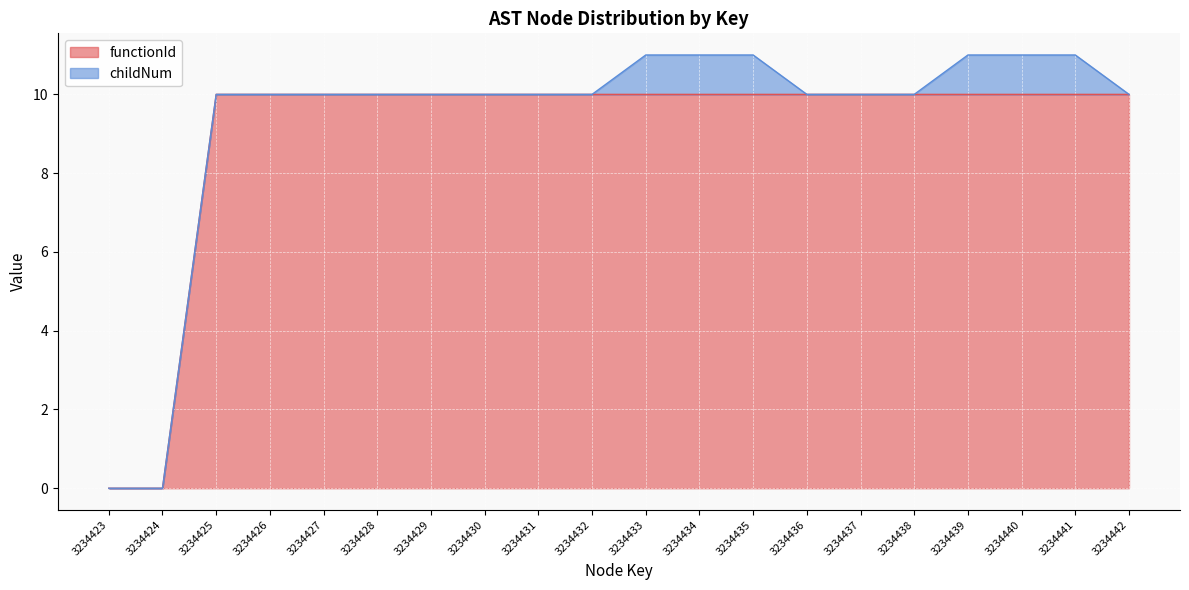

What is the average value?

9